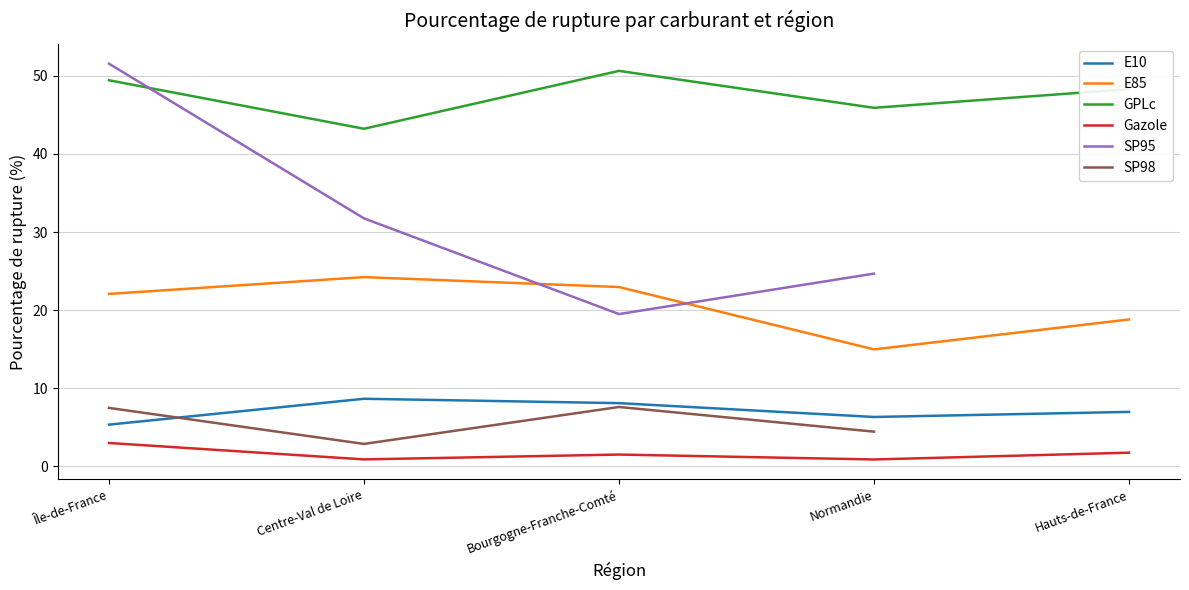

Is it true that E10 equals 1.6 at Hauts-de-France?

False